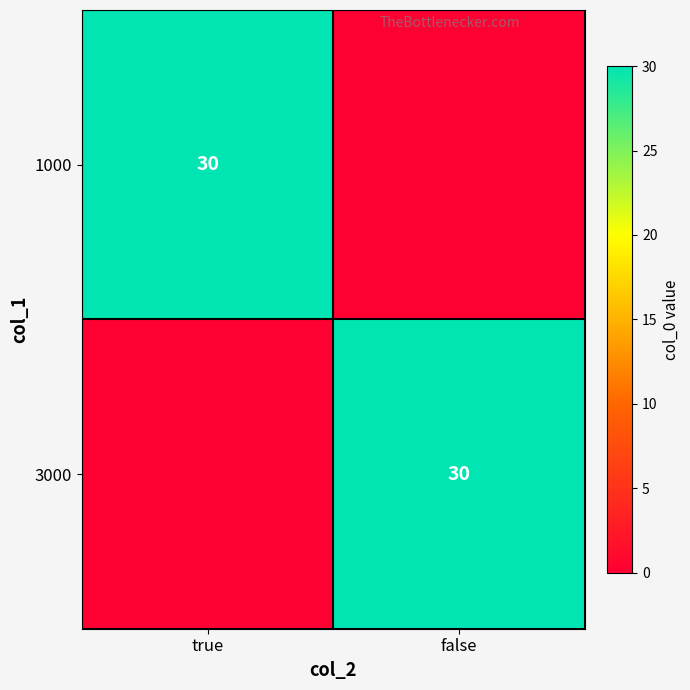

Which has a higher value, true or false?

true